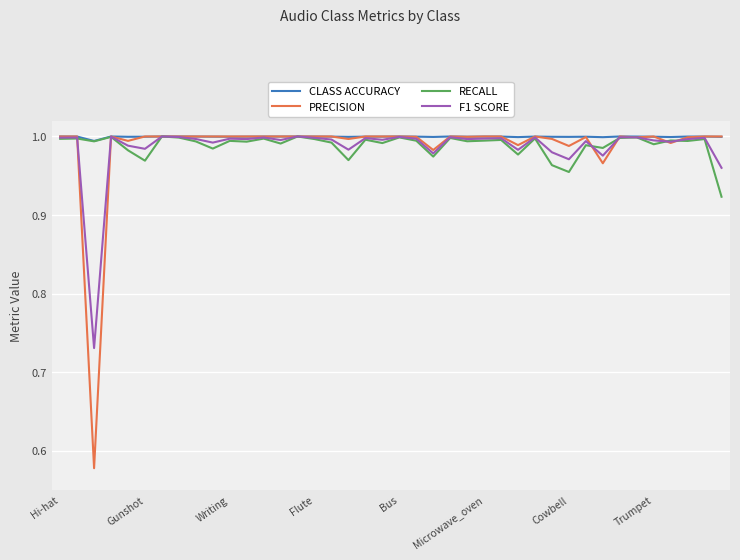

Which series has the widest spread of values?

PRECISION